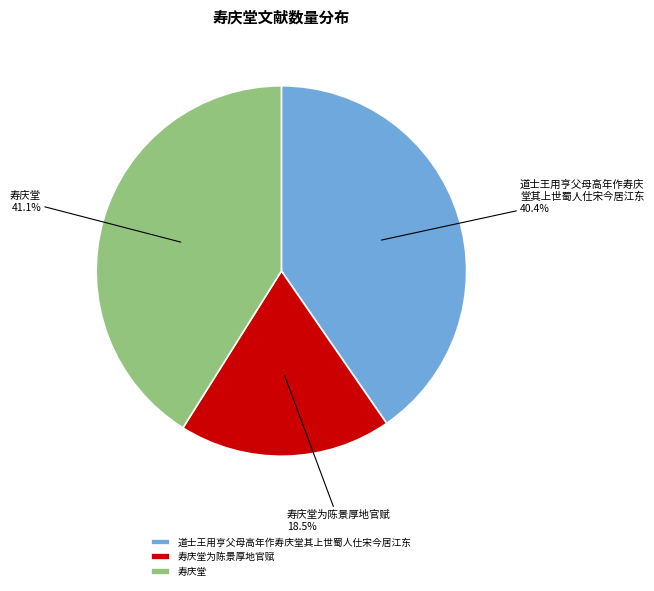

The 道士王用亨父母高年作寿庆堂其上世蜀人仕宋今居江东 slice represents 29% of the pie. True or false?

False